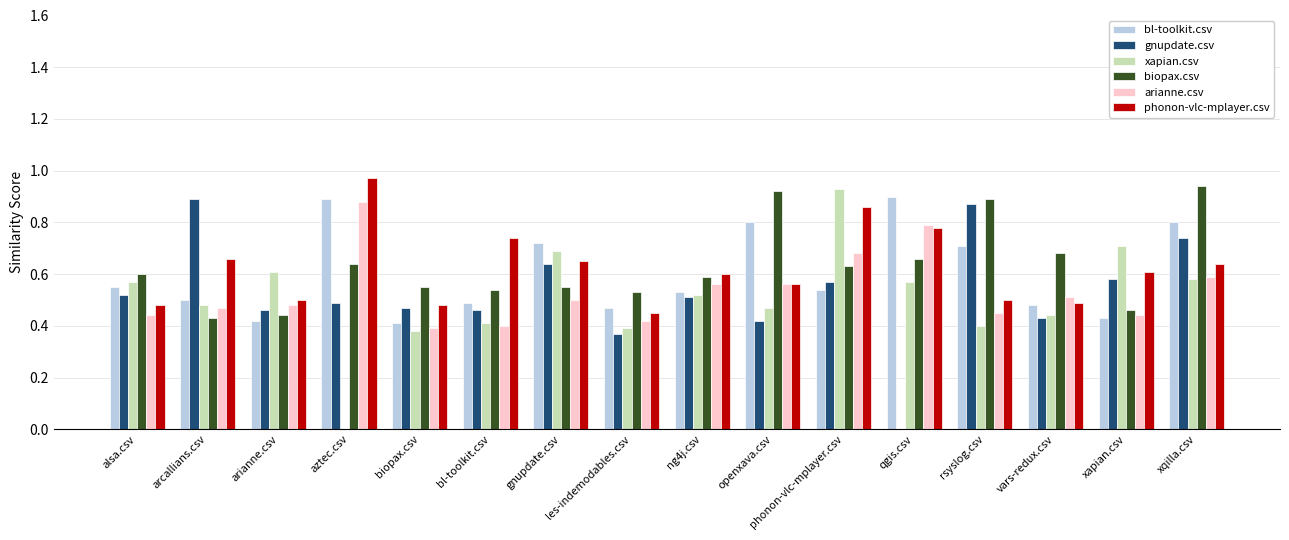

Between les-indemodables.csv and xqilla.csv, which series saw the biggest shift?

biopax.csv